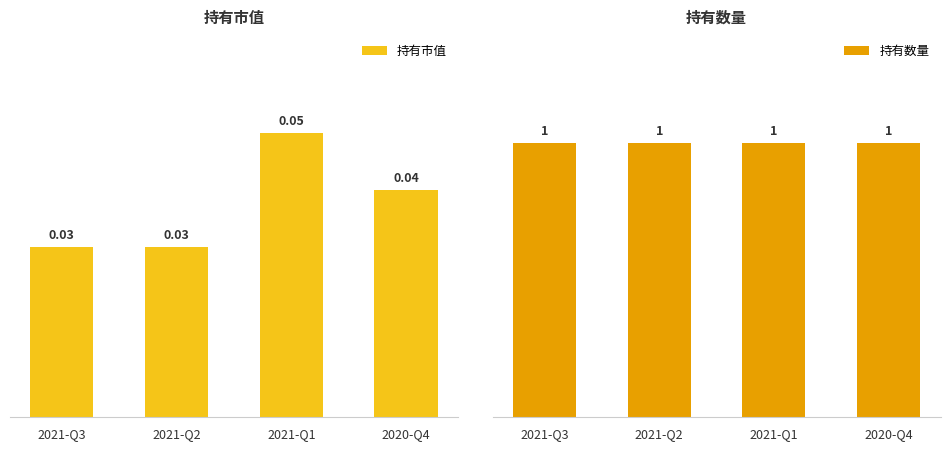

The 持有市值 series shows 0.0 at 2021-Q1. True or false?

False